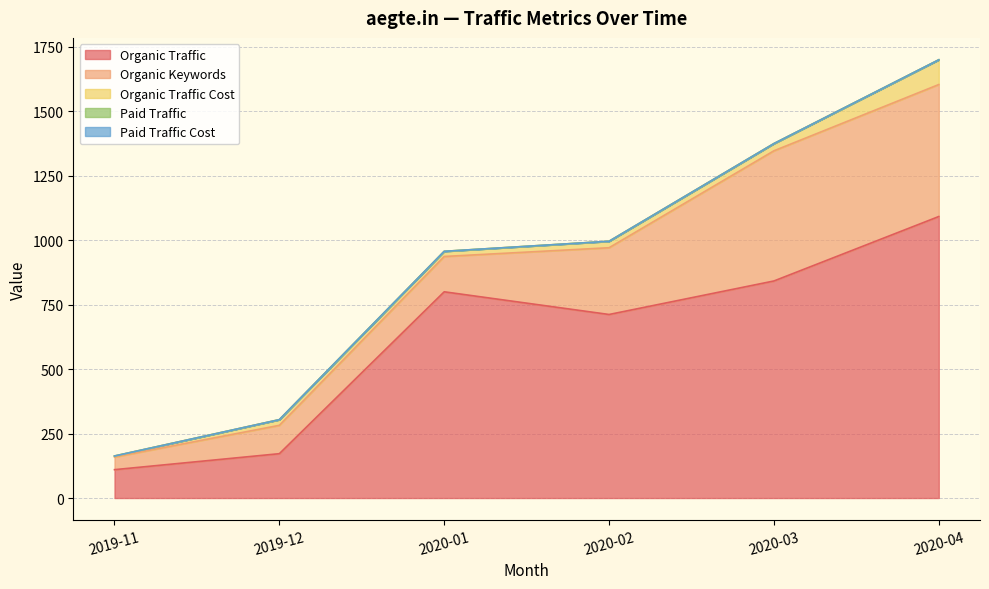

What is the highest value of the Organic Keywords series?

512